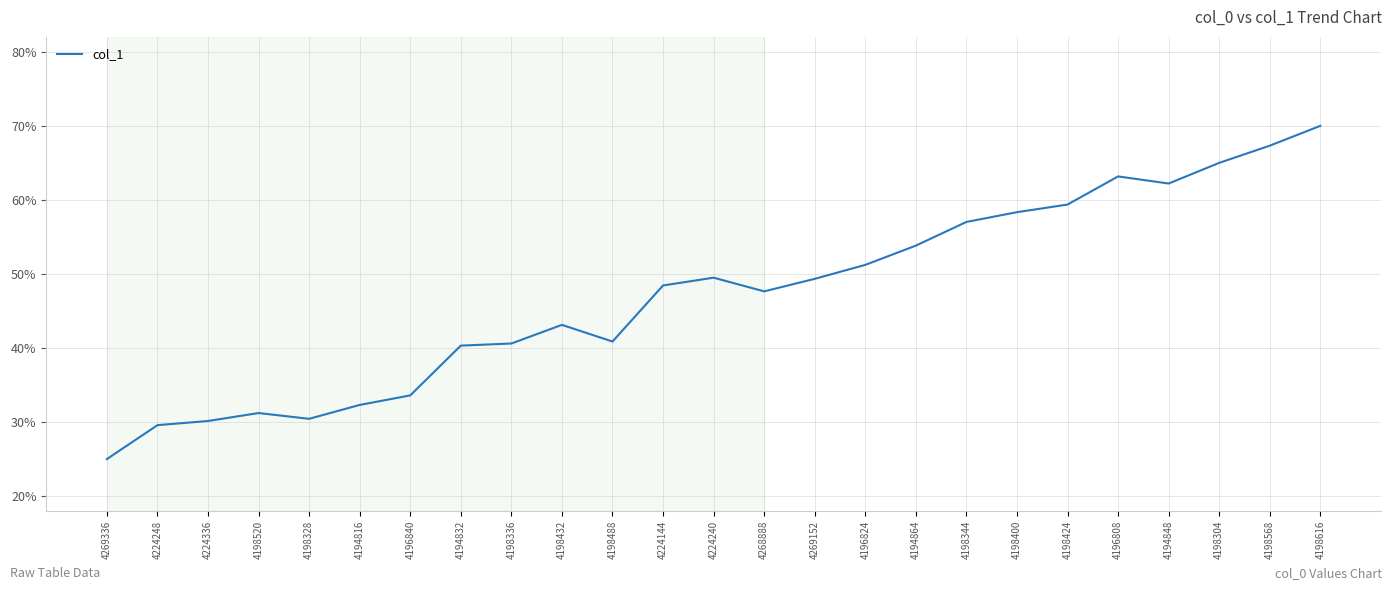

List the labels in order of value, smallest first.

4269336, 4224248, 4224336, 4198328, 4198520, 4194816, 4196840, 4194832, 4198336, 4198488, 4198432, 4268888, 4224144, 4269152, 4224240, 4196824, 4194864, 4198344, 4198400, 4198424, 4194848, 4196808, 4198304, 4198568, 4198616